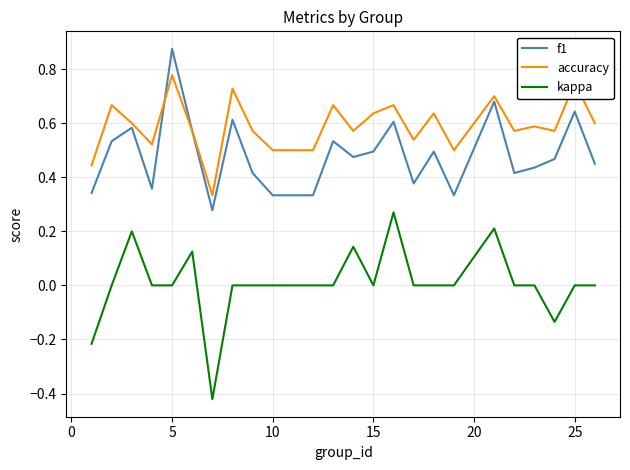

Which series has the largest range (max minus min)?

kappa